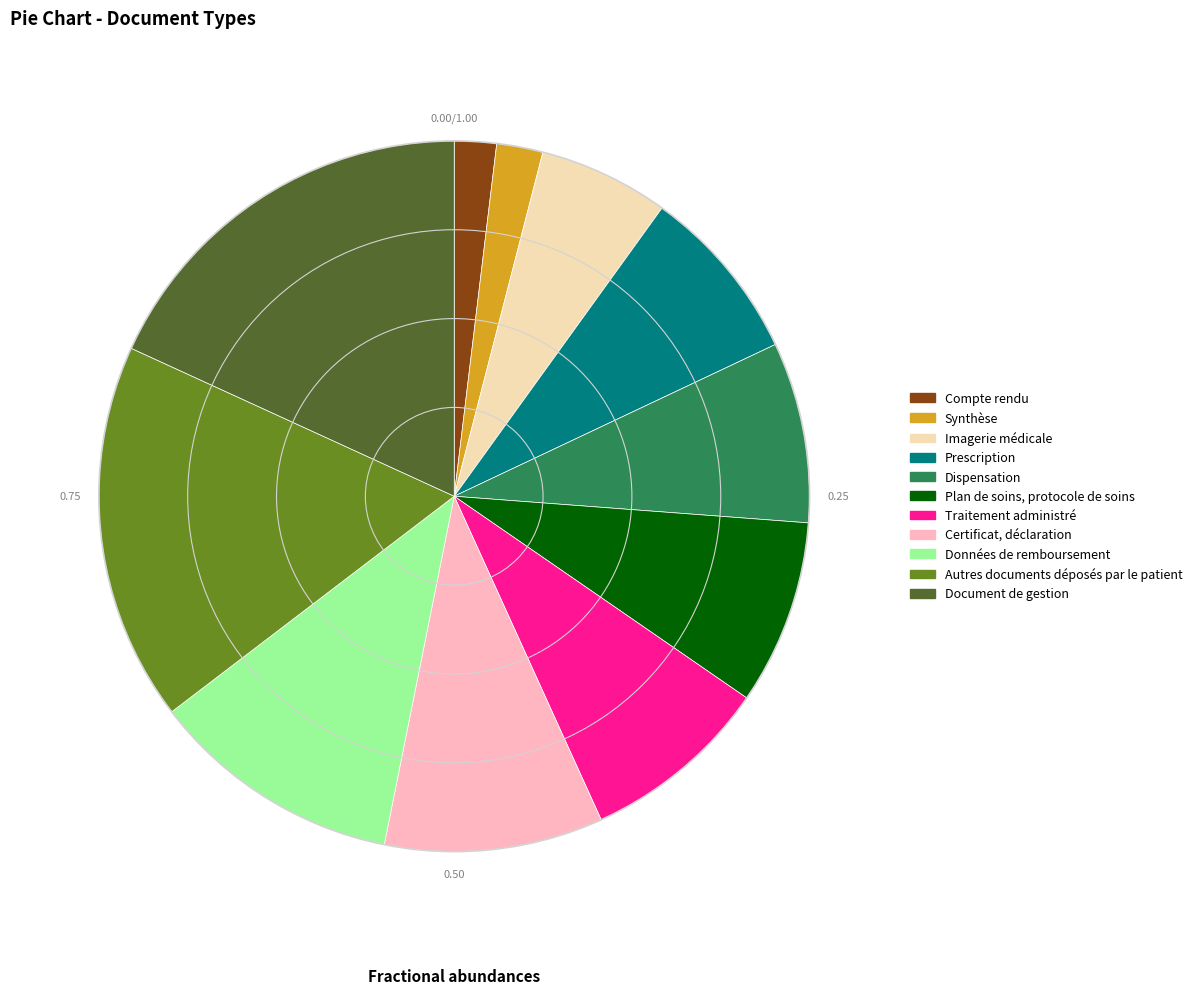

Which has a higher value, Prescription or Synthèse?

Prescription